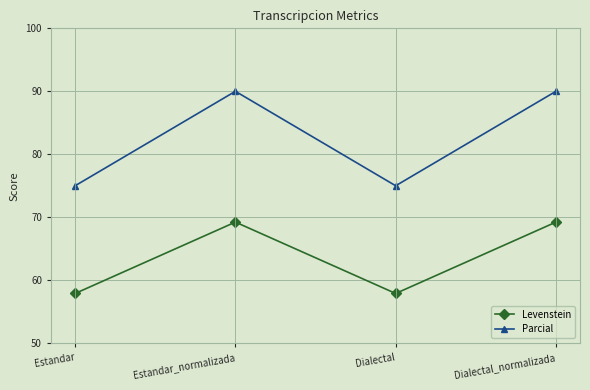

What is the total value across all series at Estandar_normalizada?

159.2